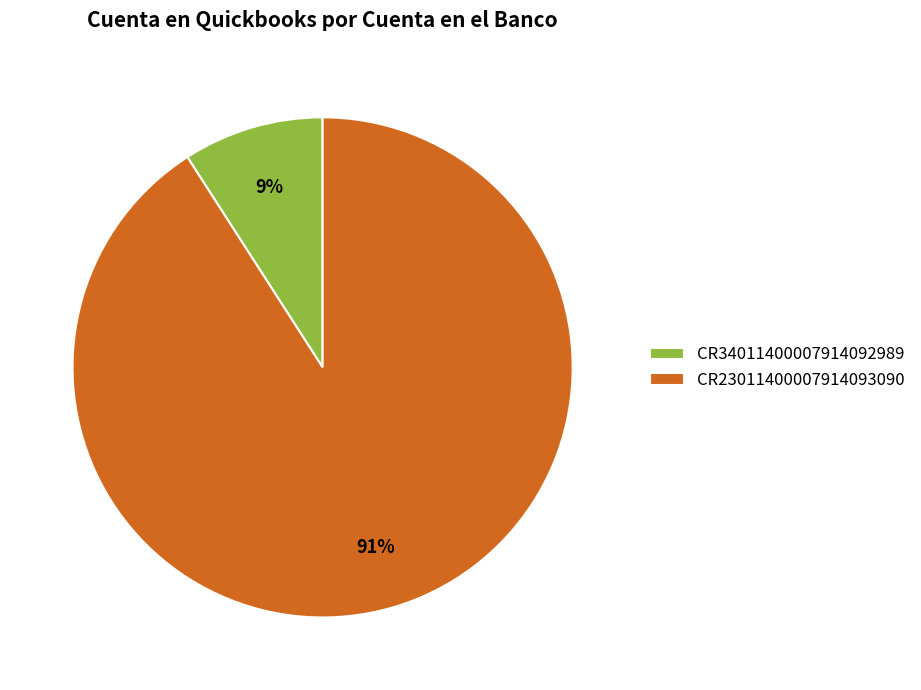

To the nearest percent, what is the average slice percentage?

50%